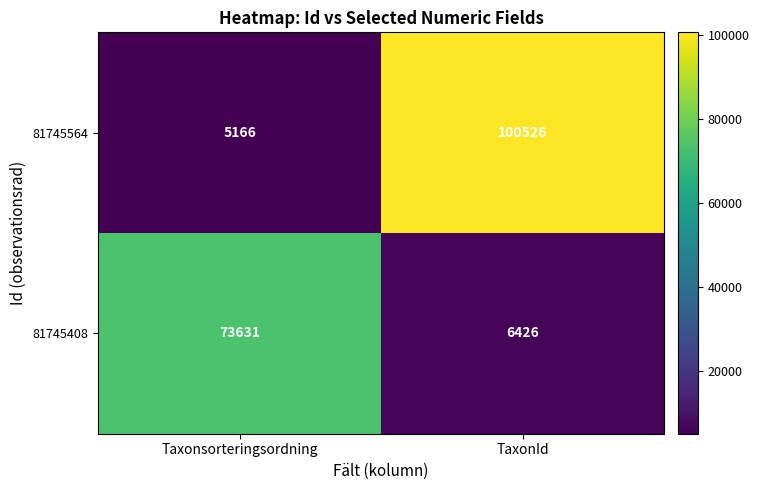

Which series has the largest total across all categories?

81745564